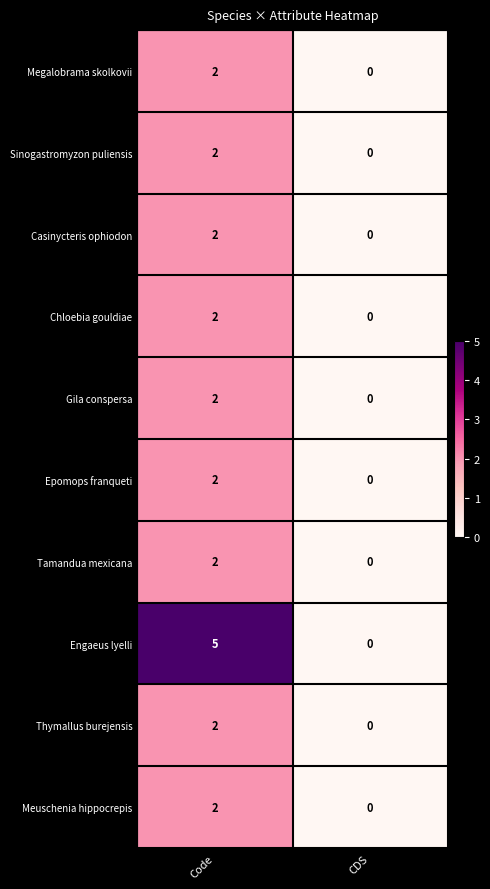

What is the sum of all Engaeus lyelli values?

5